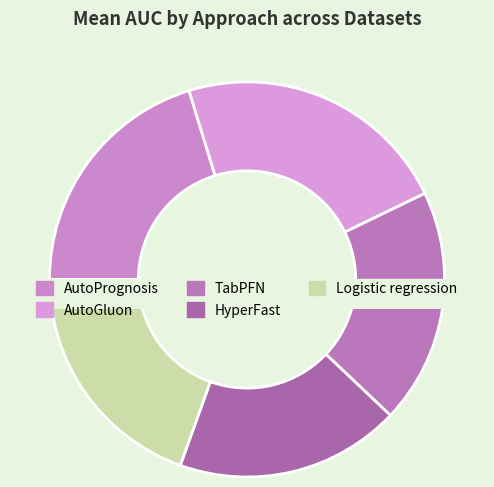

True or false: TabPFN accounts for 7% of the total.

False